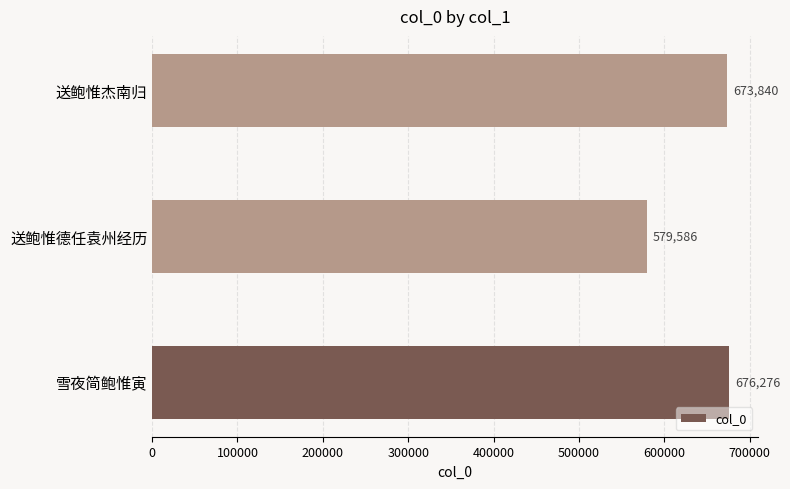

What is the greatest value displayed?

676276